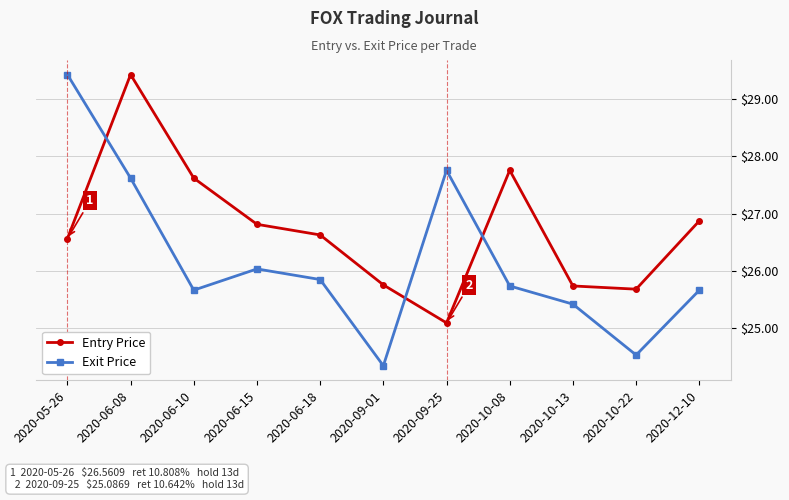

Where do Exit Price and Entry Price first cross each other?

2020-05-26 and 2020-06-08